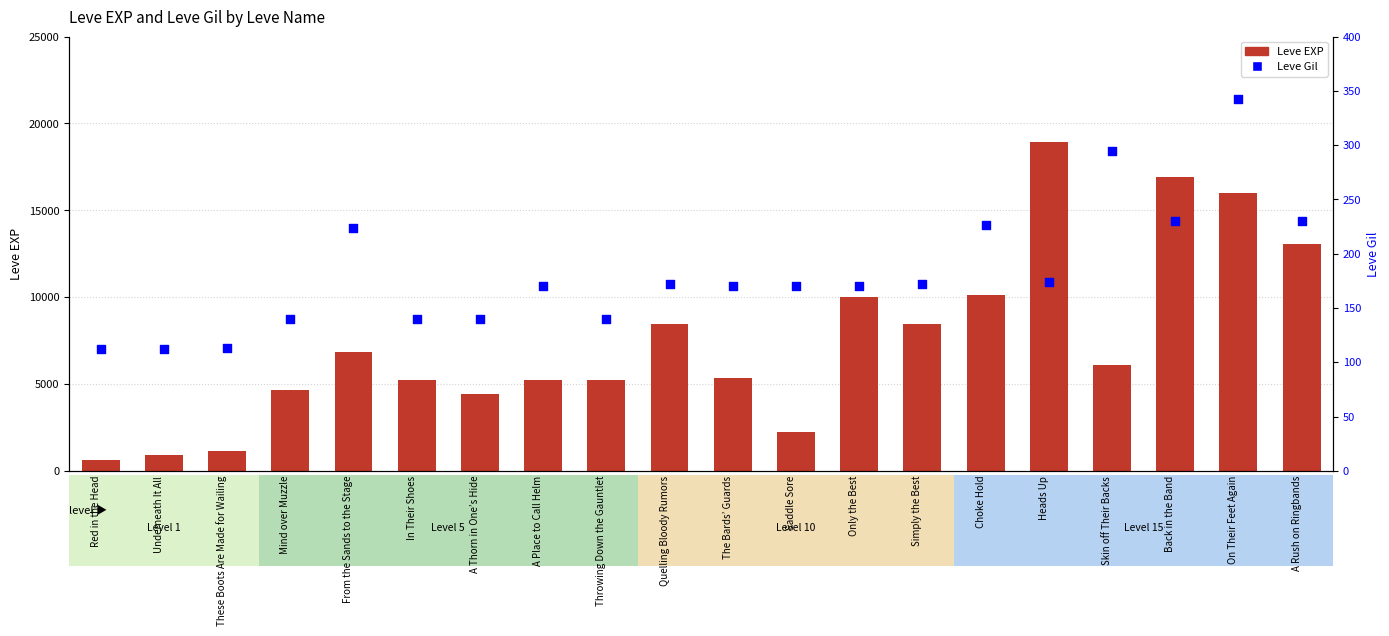

At how many categories does at least one series exceed 17221?

1